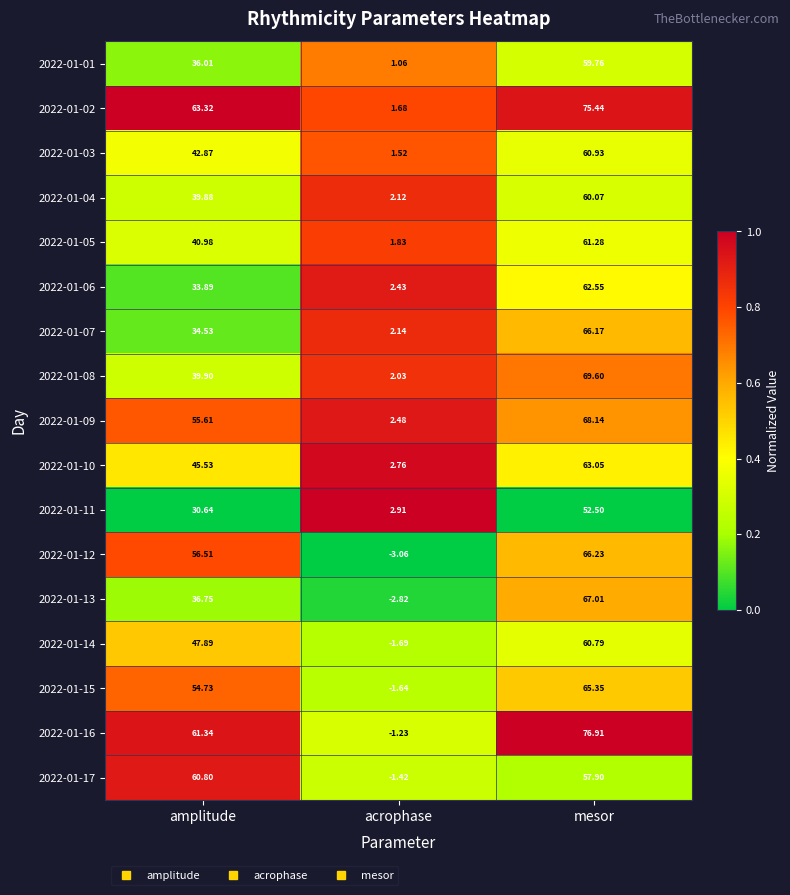

Is the value of 2022-01-12 at mesor greater than the value of 2022-01-01 at amplitude?

Yes